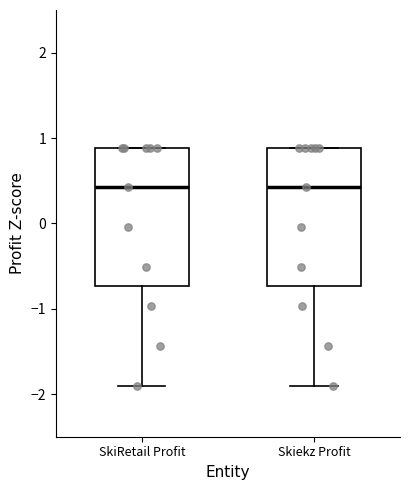

Where does the lower whisker of the box for SkiRetail Profit end on the y-axis? The values are not printed on the chart, so give them approximately, as read against the axis.

-1.9